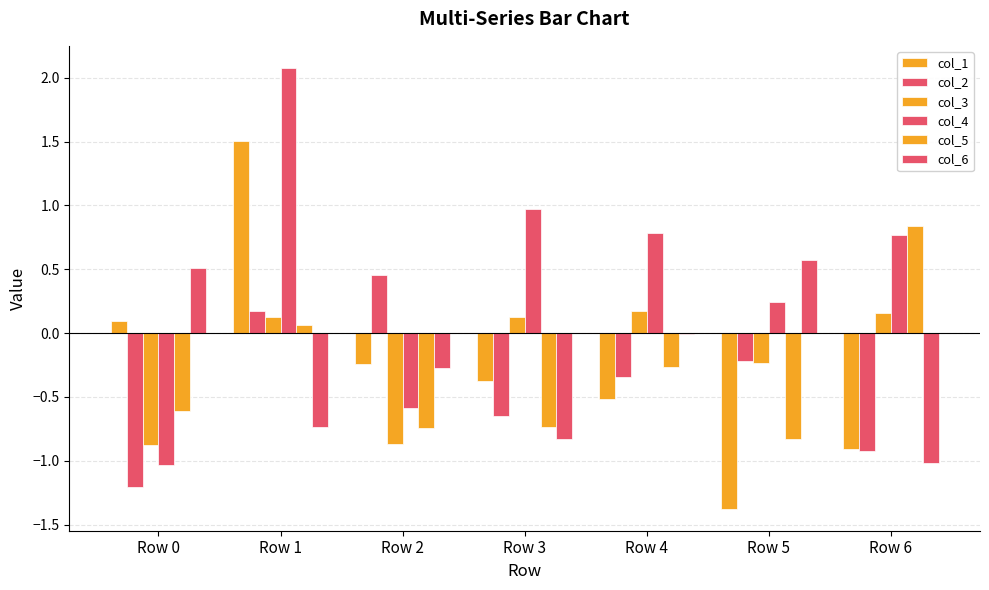

Where is col_2 nearest to the value 0?

Row 1